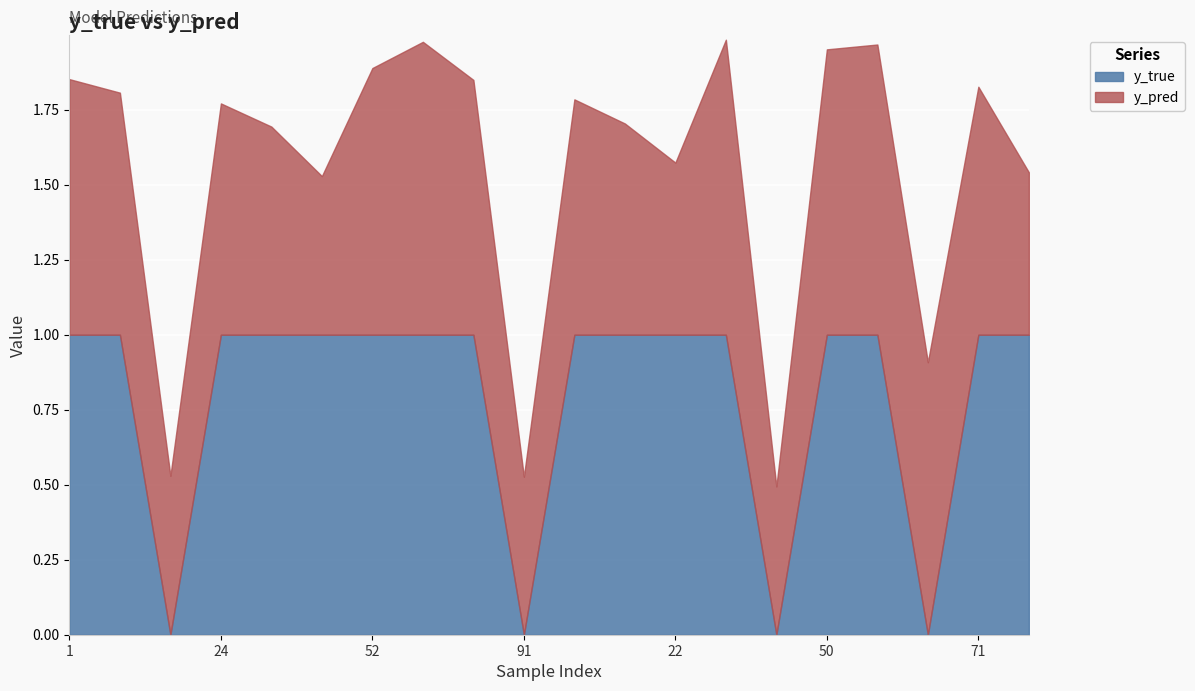

What is the difference between the y_pred values at 22 and 1?

0.3